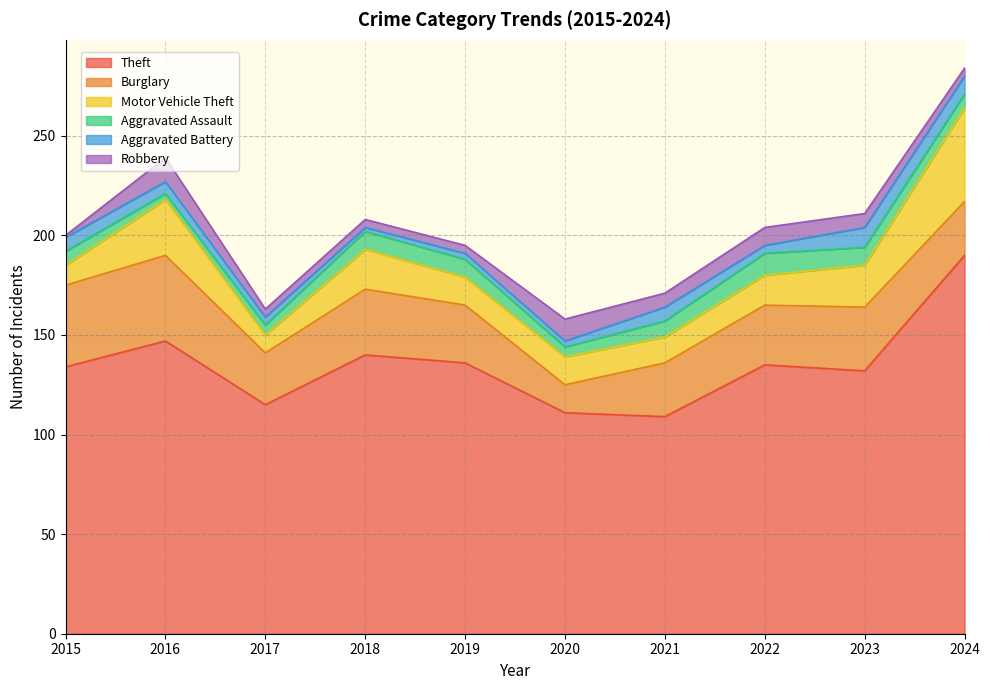

Reading right to left, what are all the values shown in this chart?

Theft: 190	132	135	109	111	136	140	115	147	134
Burglary: 27	32	30	27	14	29	33	26	43	41
Motor Vehicle Theft: 47	21	15	13	14	14	20	9	28	10
Aggravated Assault: 7	9	11	8	5	9	9	5	3	7
Aggravated Battery: 9	10	4	7	3	3	2	4	6	7
Robbery: 4	7	9	7	11	4	4	4	12	1